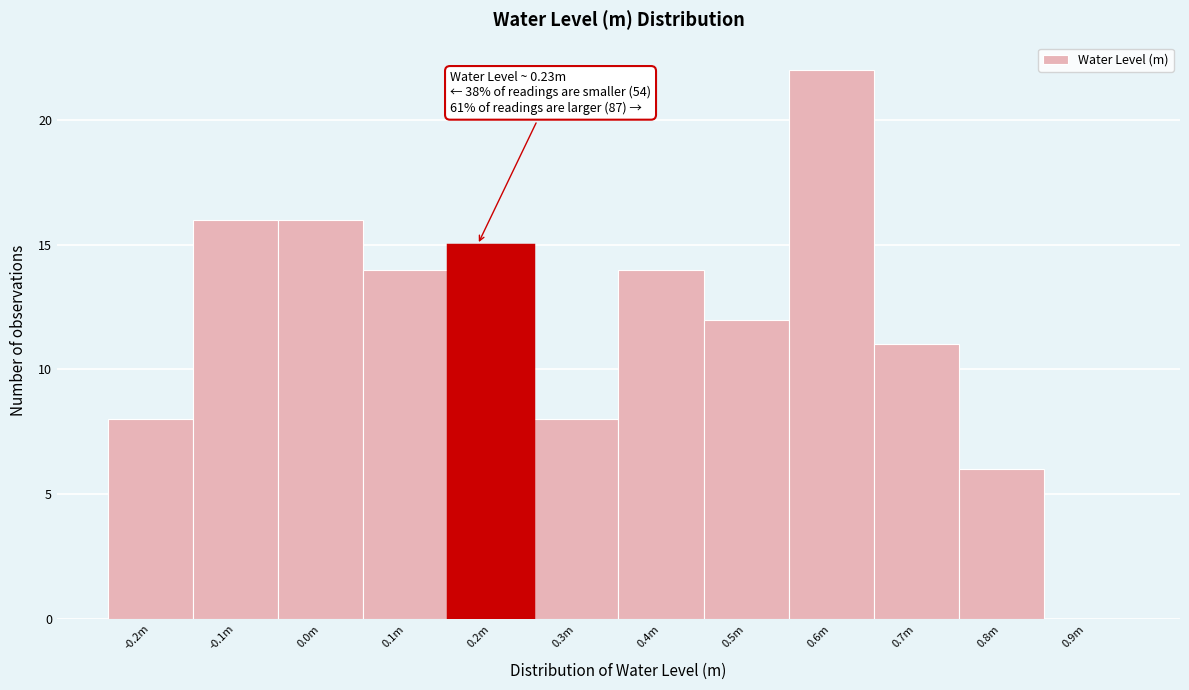

Reading left to right, transcribe all the data shown in this chart.

-0.2m=8	-0.1m=16	0.0m=16	0.1m=14	0.2m=15	0.3m=8	0.4m=14	0.5m=12	0.6m=22	0.7m=11	0.8m=6	0.9m=0